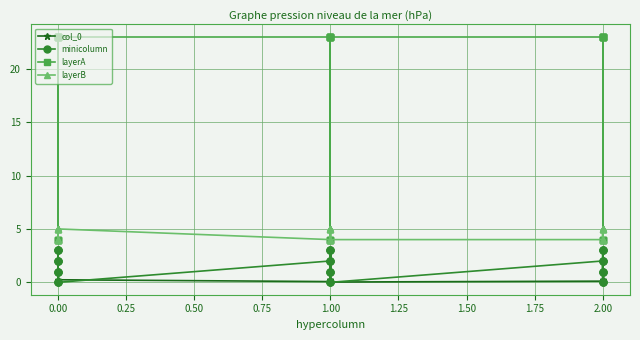

Which series has the widest spread of values?

layerA